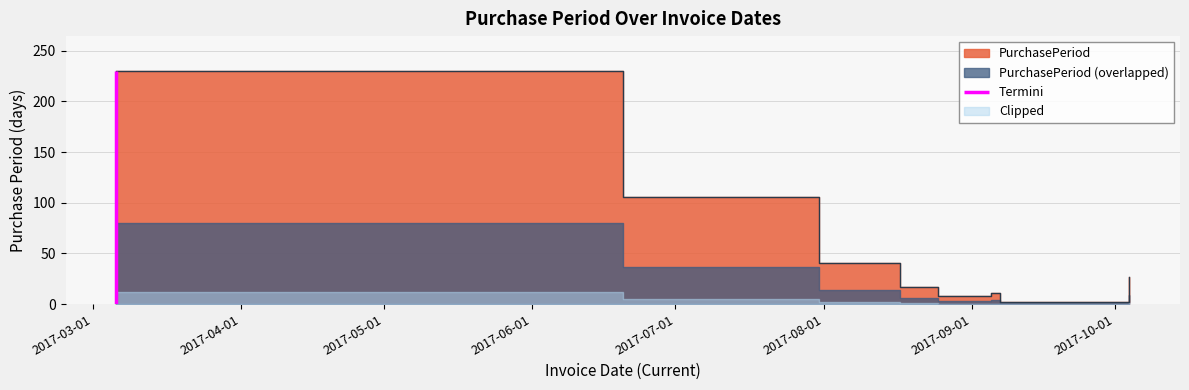

Which has a higher value, 2017-09-05 or 2017-03-06?

2017-03-06